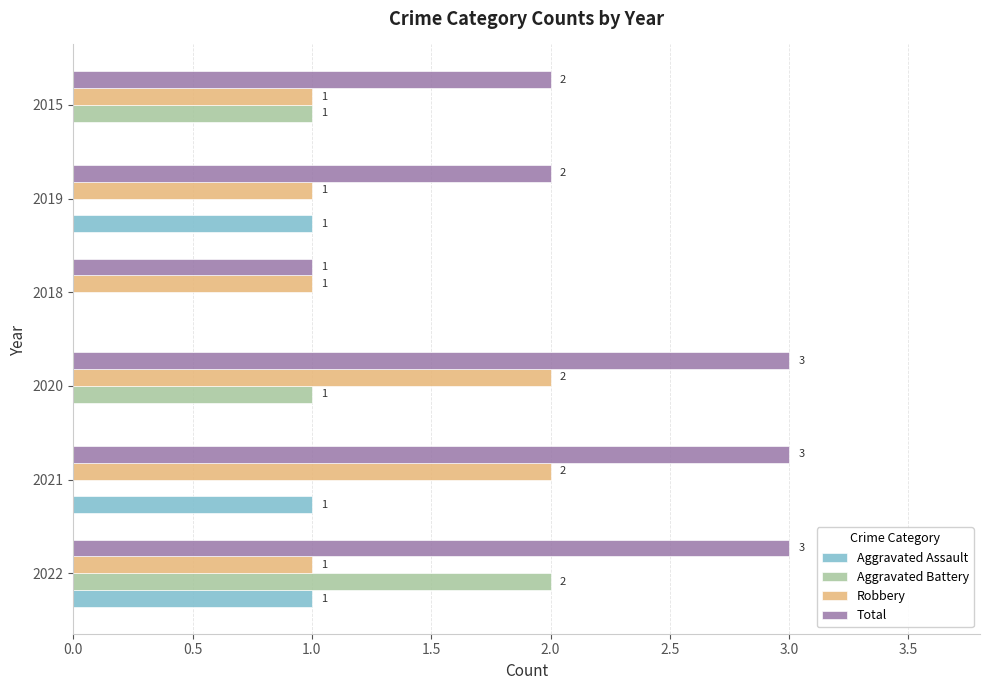

What is the greatest value displayed?

3